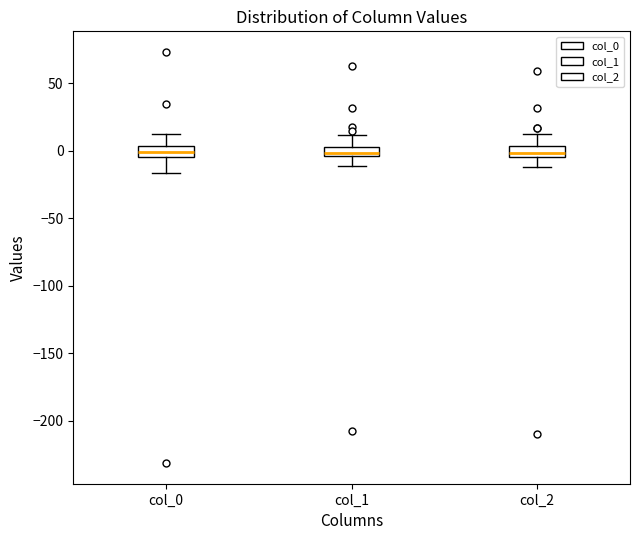

Where does the lower whisker of the box for col_1 end on the y-axis? The values are not printed on the chart, so give them approximately, as read against the axis.

-10